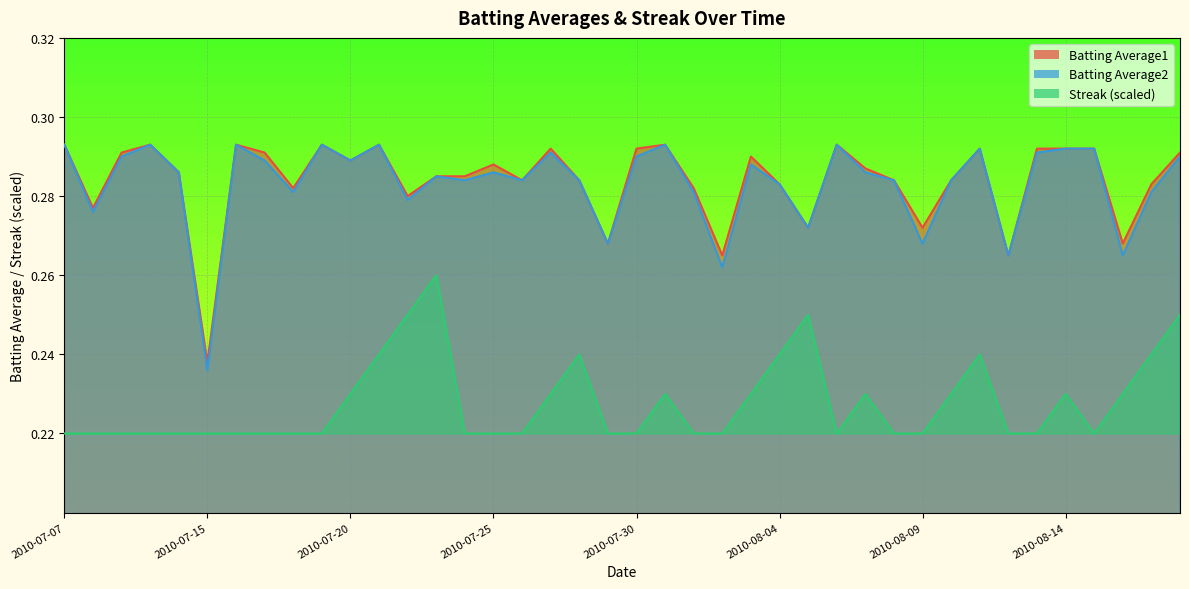

True or false: Batting Average1 has a value of 0.5 at 2010-07-21.

False